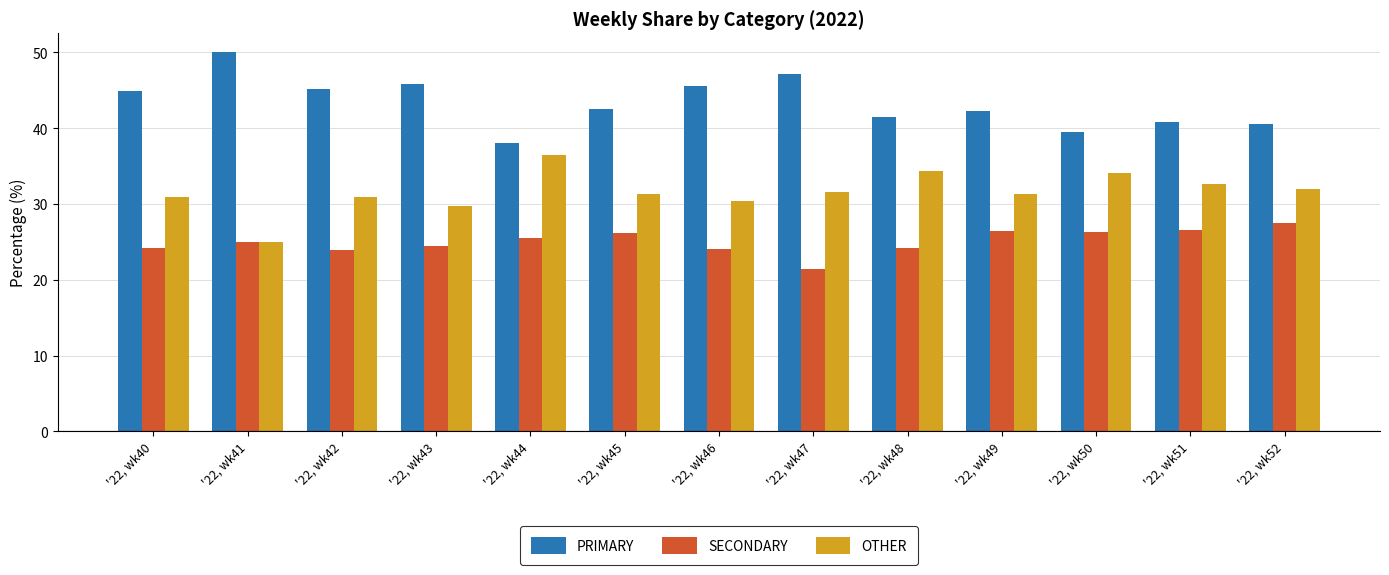

What is the sum of the OTHER values at '22, wk52 and '22, wk42?

62.9